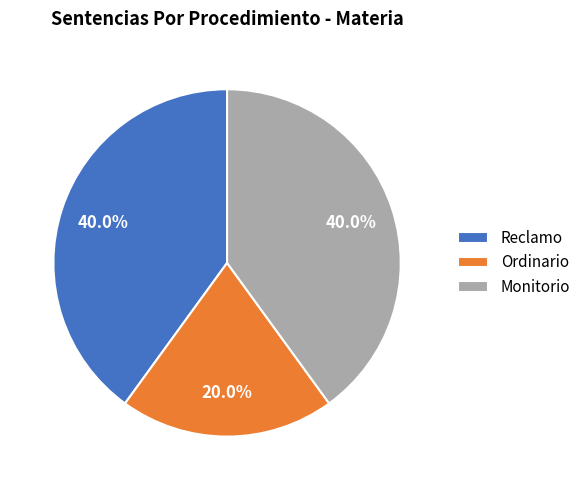

To the nearest percent, what is the average slice percentage?

33%